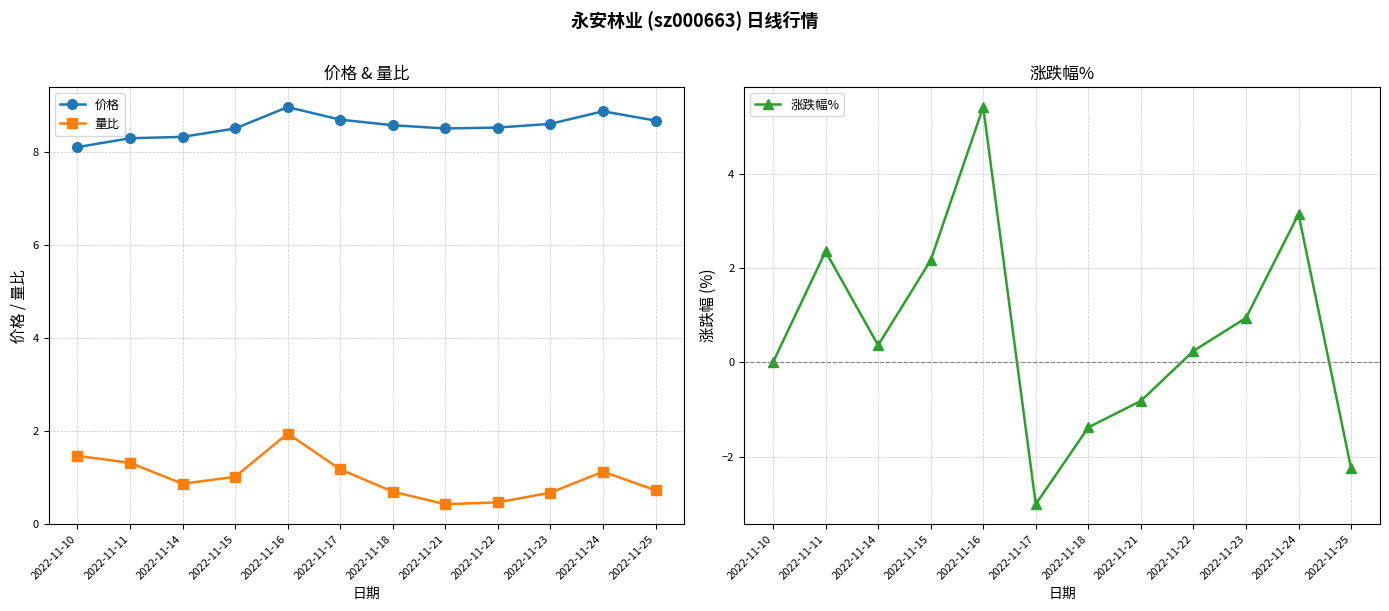

What is the total value across all series at 2022-11-10?

9.6